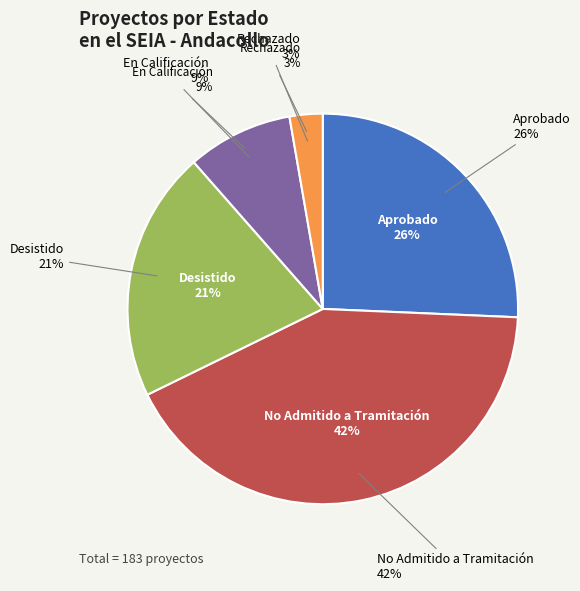

Count the number of slices in the pie.

5